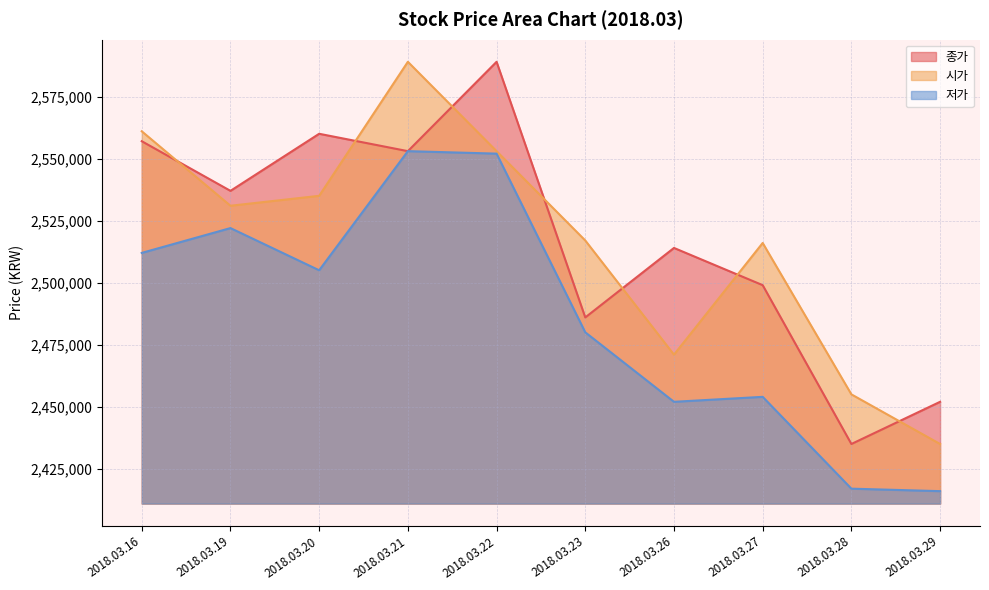

What value does the 저가 series have at 2018.03.27, to the nearest 100?

2454000